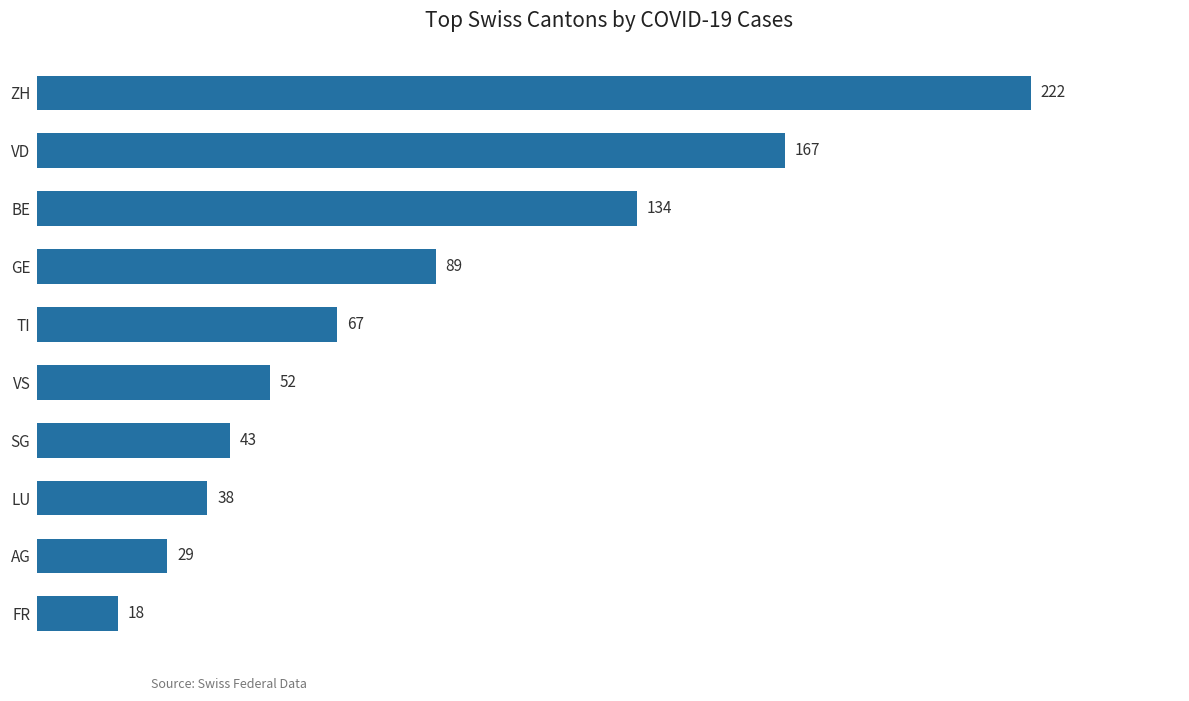

Which label corresponds to the smallest value in the chart?

FR